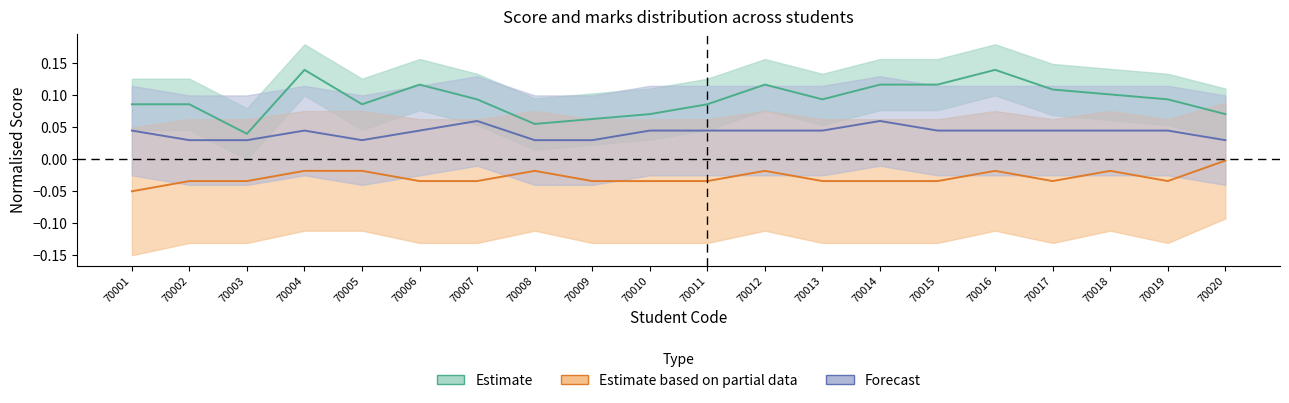

What is the sum of all Отметка за предыдущий триместр values?

-0.6